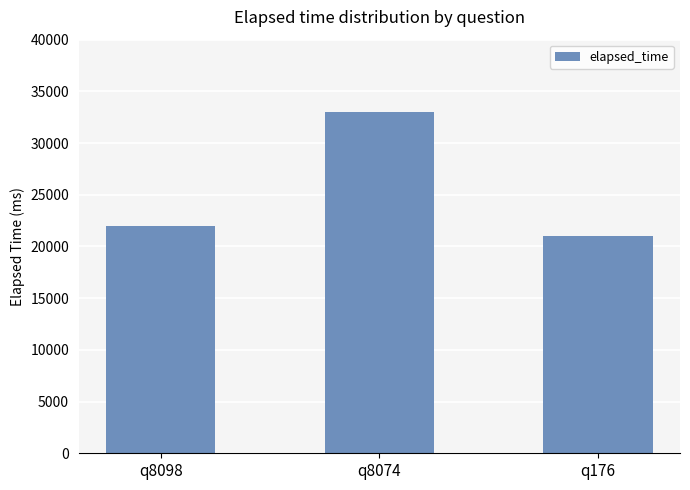

What is the value of the 3rd bar from the left?

21000